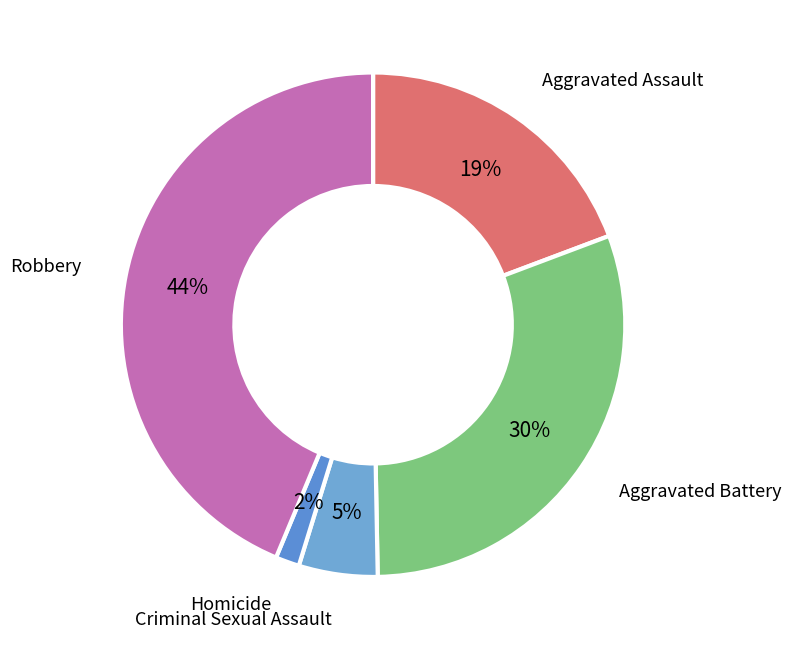

Is it true that Aggravated Assault is 19% of the pie?

True